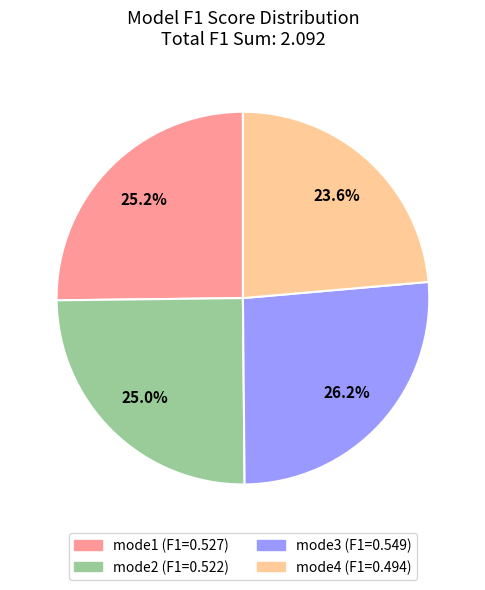

Is it true that mode4 is 24% of the pie?

True